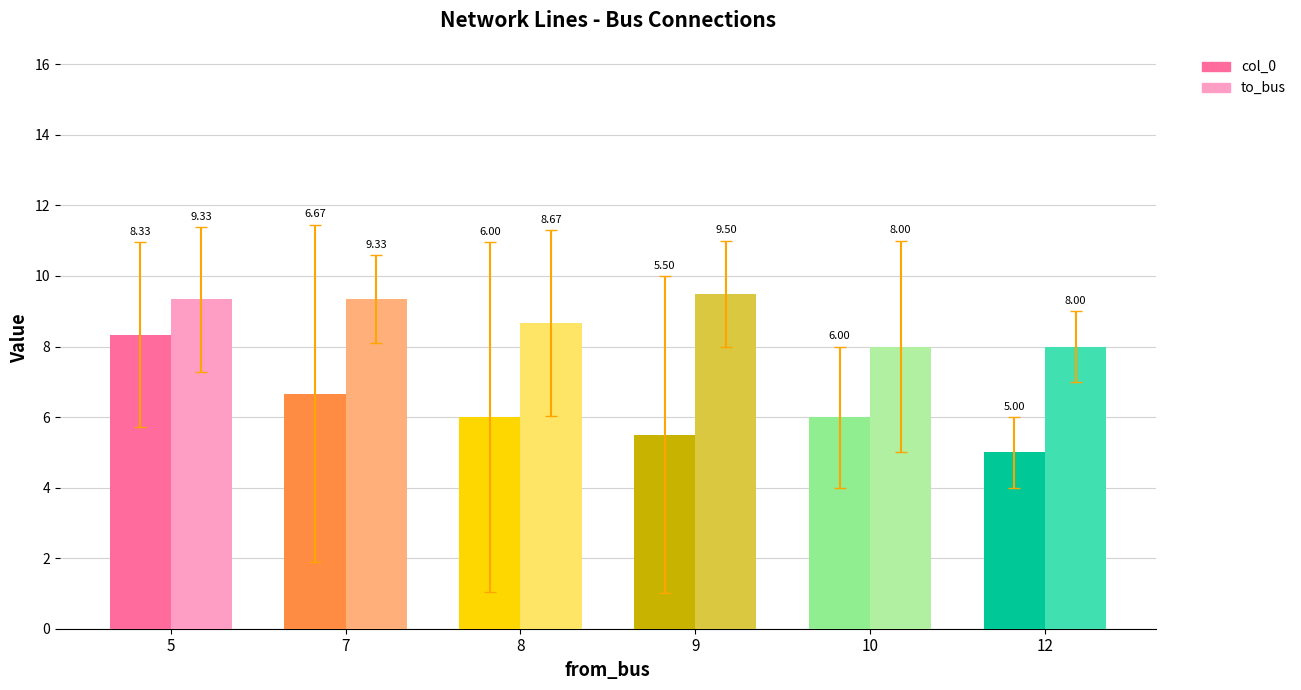

The col_0 series shows 15 at 7. True or false?

False